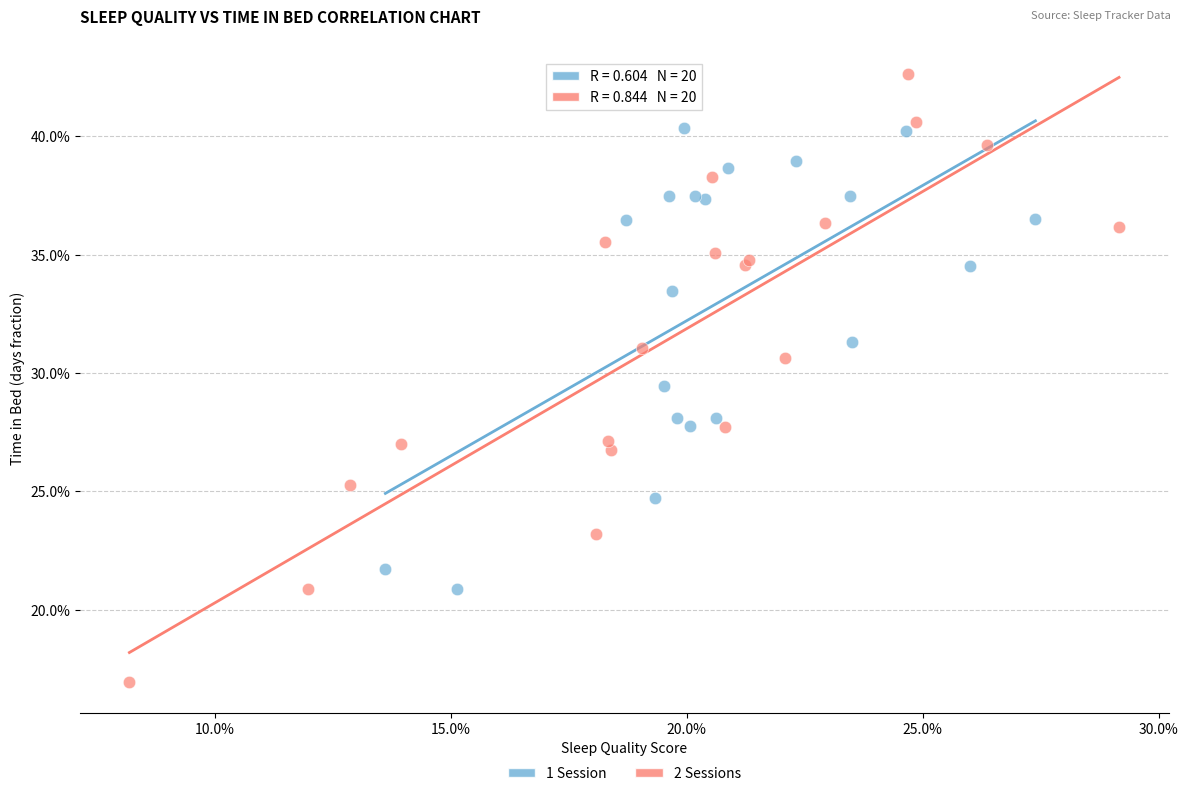

Which series has the widest spread of Y values?

2 Sessions